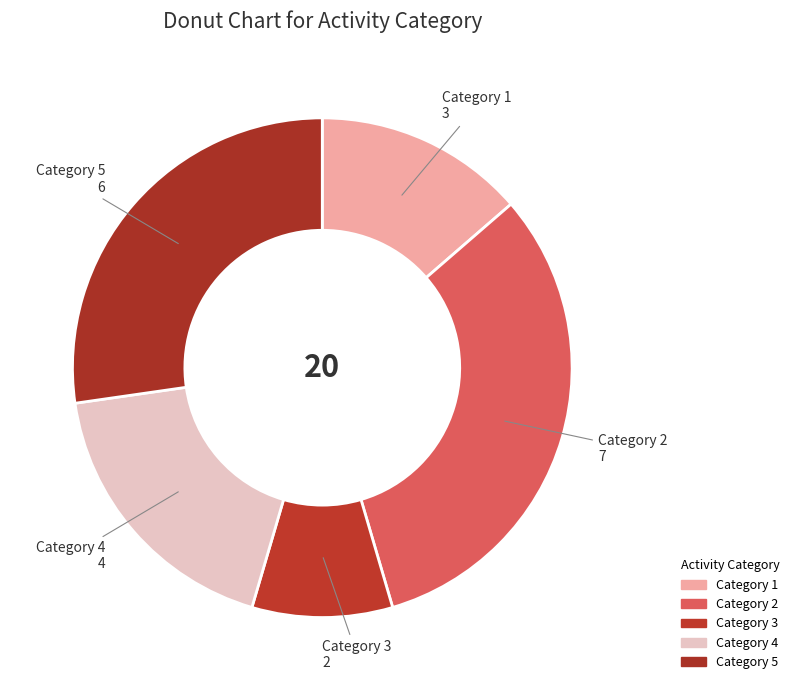

Is there a majority slice in this chart?

No